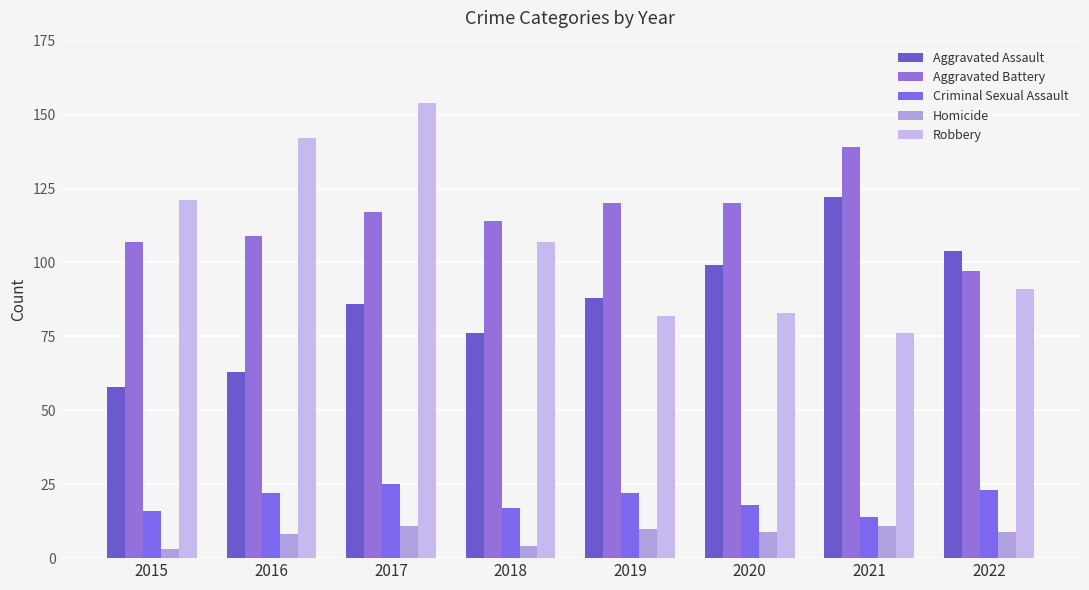

Which category has the highest value across all series?

2017